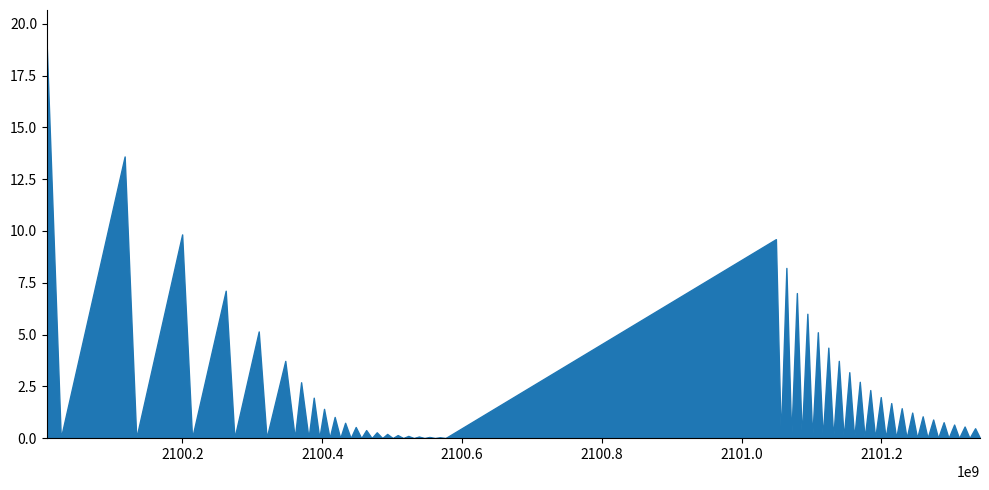

What is the maximum value shown in the chart?

18.8